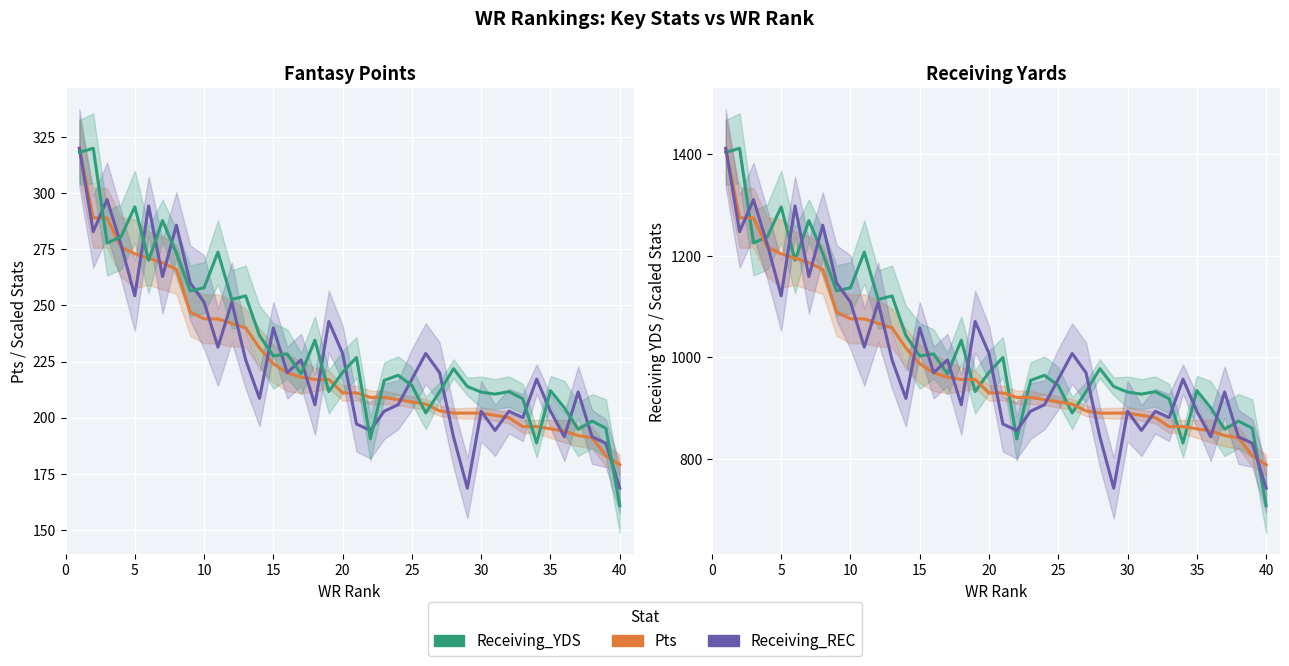

What is the difference between the maximum and minimum values in the Receiving_YDS series?

702.0